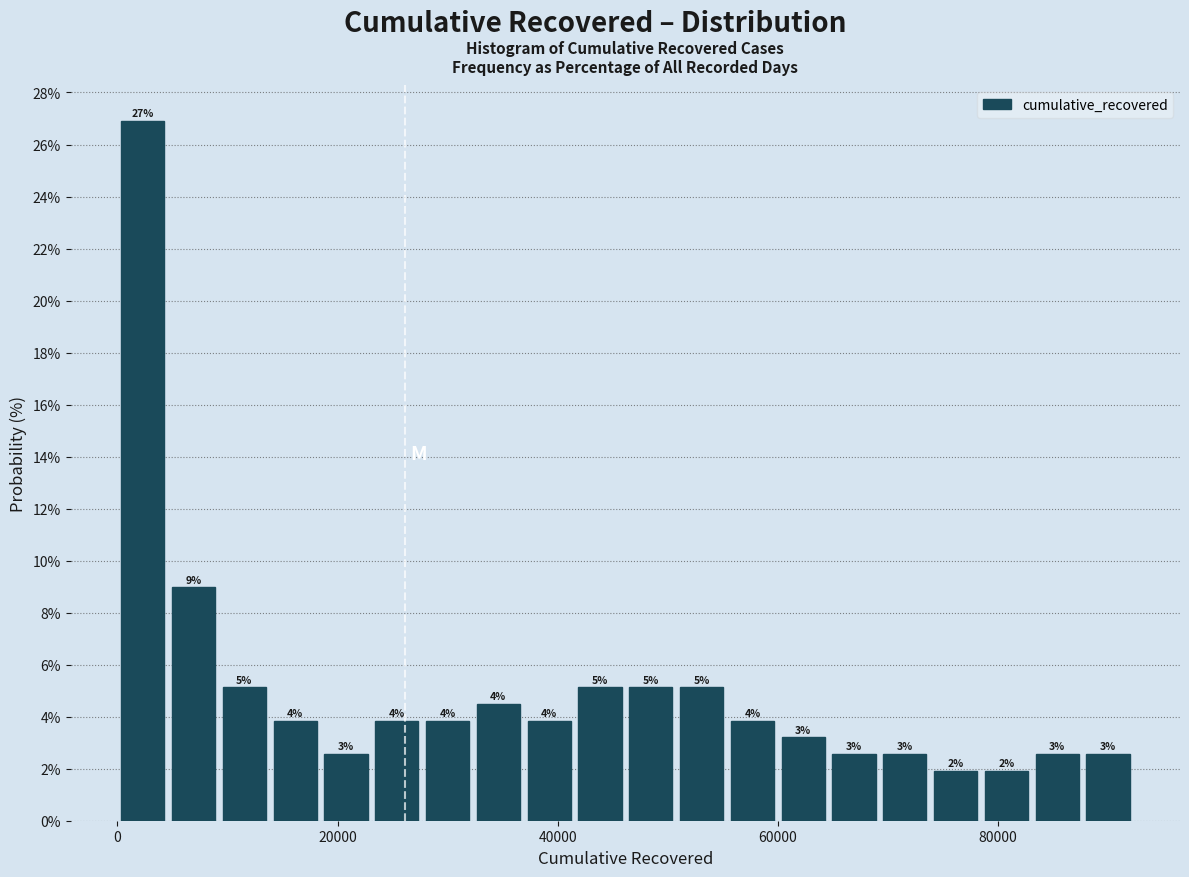

Read against the x-axis, roughly where is the centre of the tallest bar?

2000